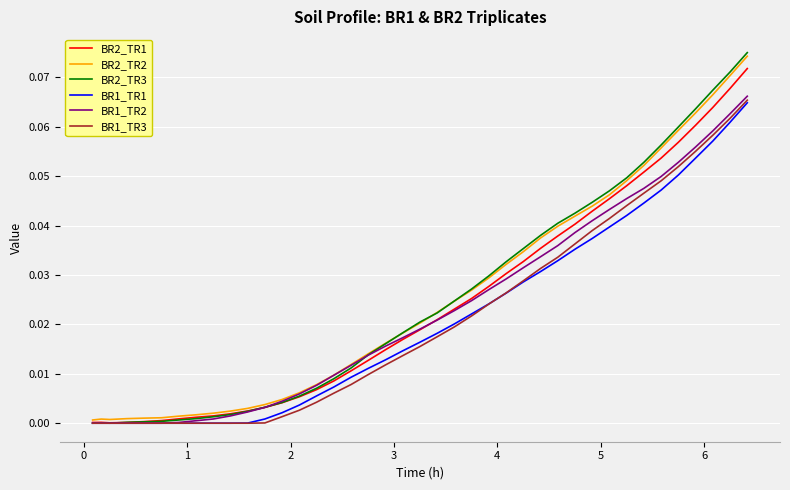

Which series has the largest range (max minus min)?

BR2_TR3